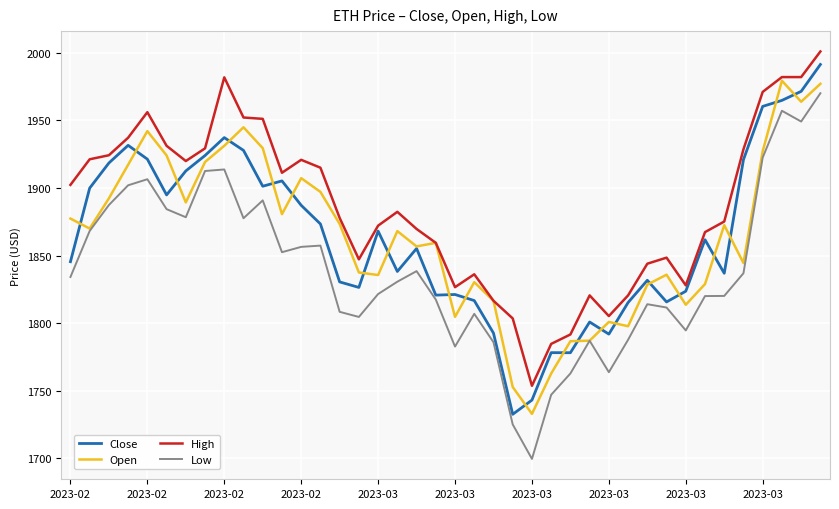

What is the maximum value shown in the chart?

2000.8